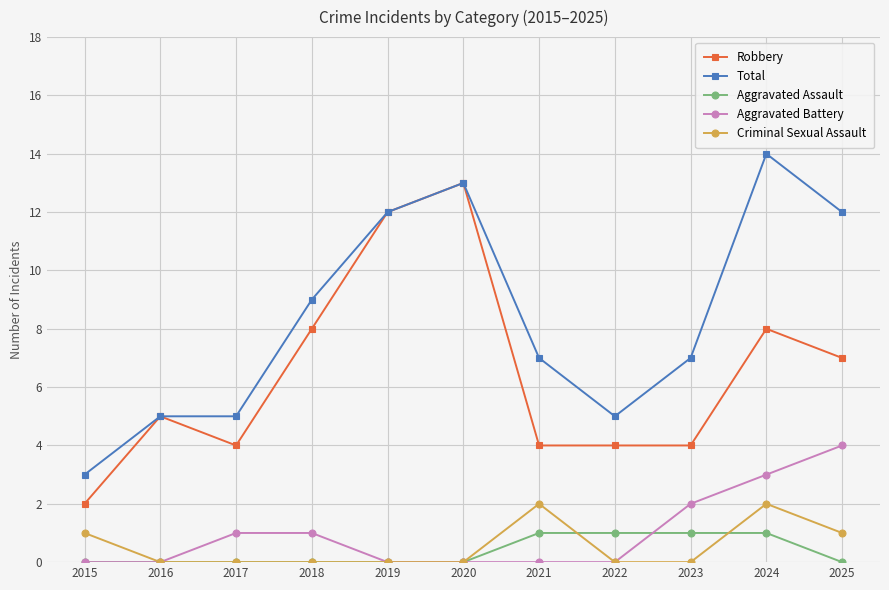

Reading left to right, transcribe all the data shown in this chart.

Robbery: 2	5	4	8	12	13	4	4	4	8	7
Total: 3	5	5	9	12	13	7	5	7	14	12
Aggravated Assault: 0	0	0	0	0	0	1	1	1	1	0
Aggravated Battery: 0	0	1	1	0	0	0	0	2	3	4
Criminal Sexual Assault: 1	0	0	0	0	0	2	0	0	2	1